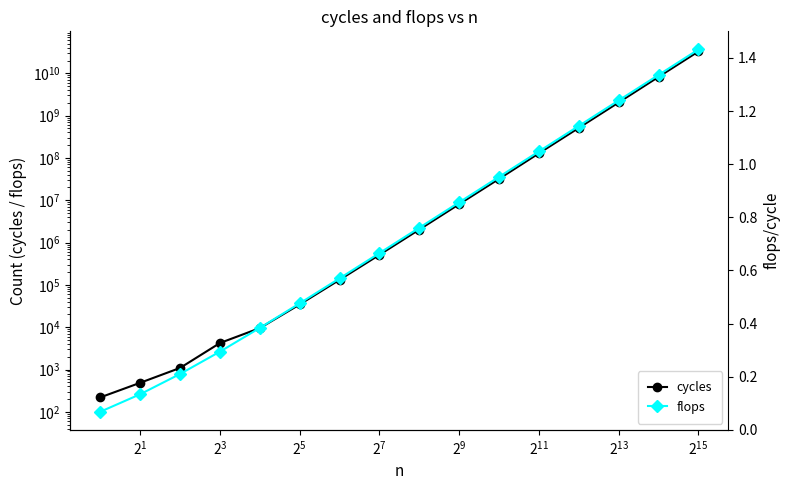

At which label does cycles reach its peak?

15